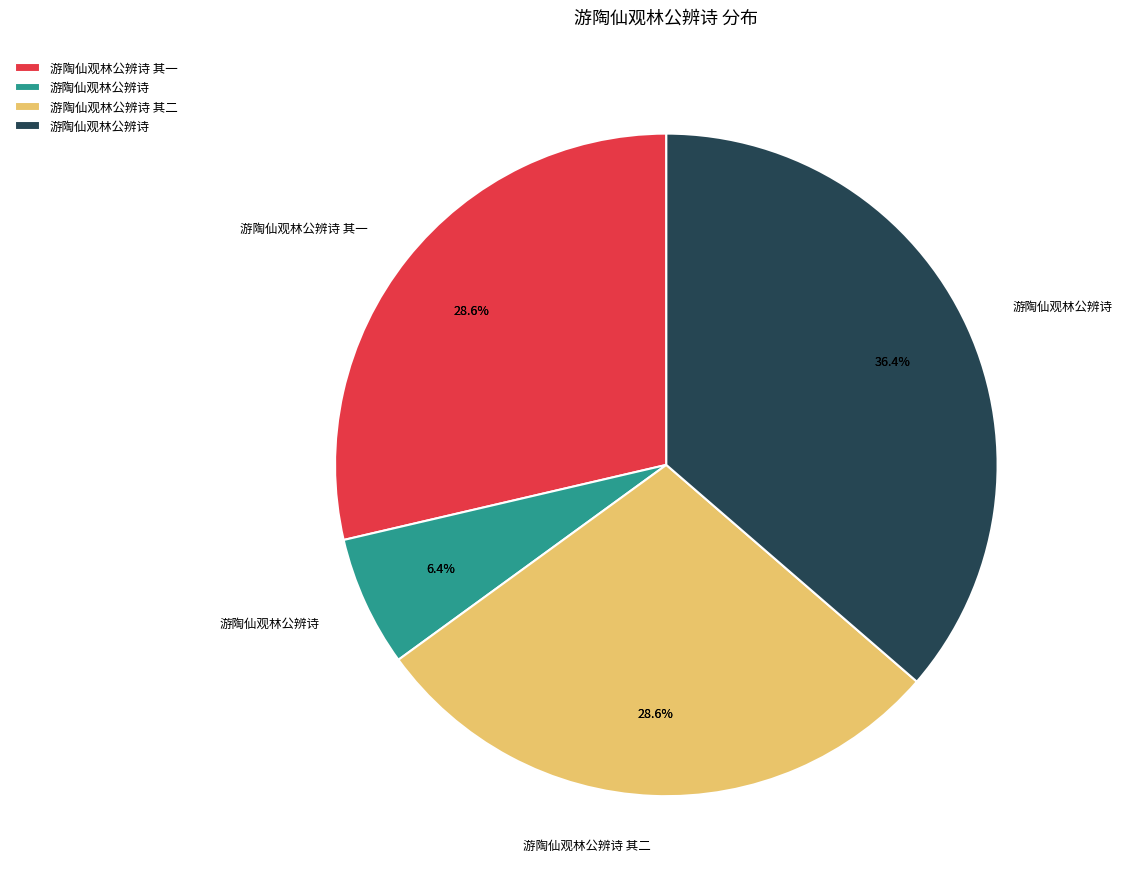

To the nearest percent, what portion does 游陶仙观林公辨诗 represent?

6%